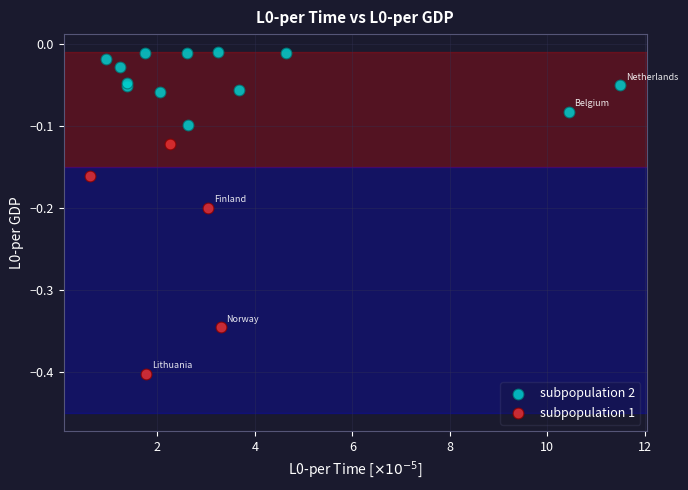

What are all the series names shown in the legend?

subpopulation 2, subpopulation 1